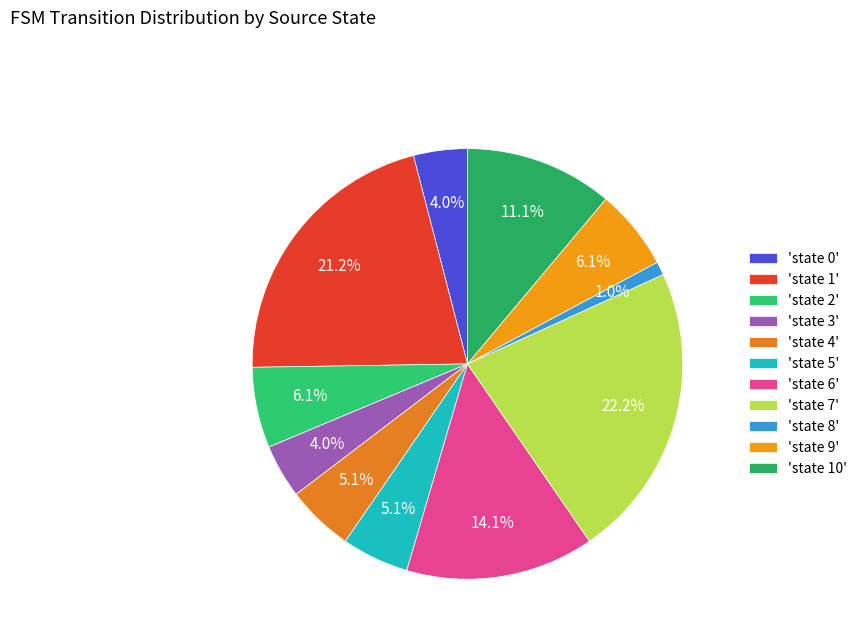

Rank the categories by value from highest to lowest.

state 7, state 1, state 6, state 10, state 2, state 9, state 4, state 5, state 0, state 3, state 8